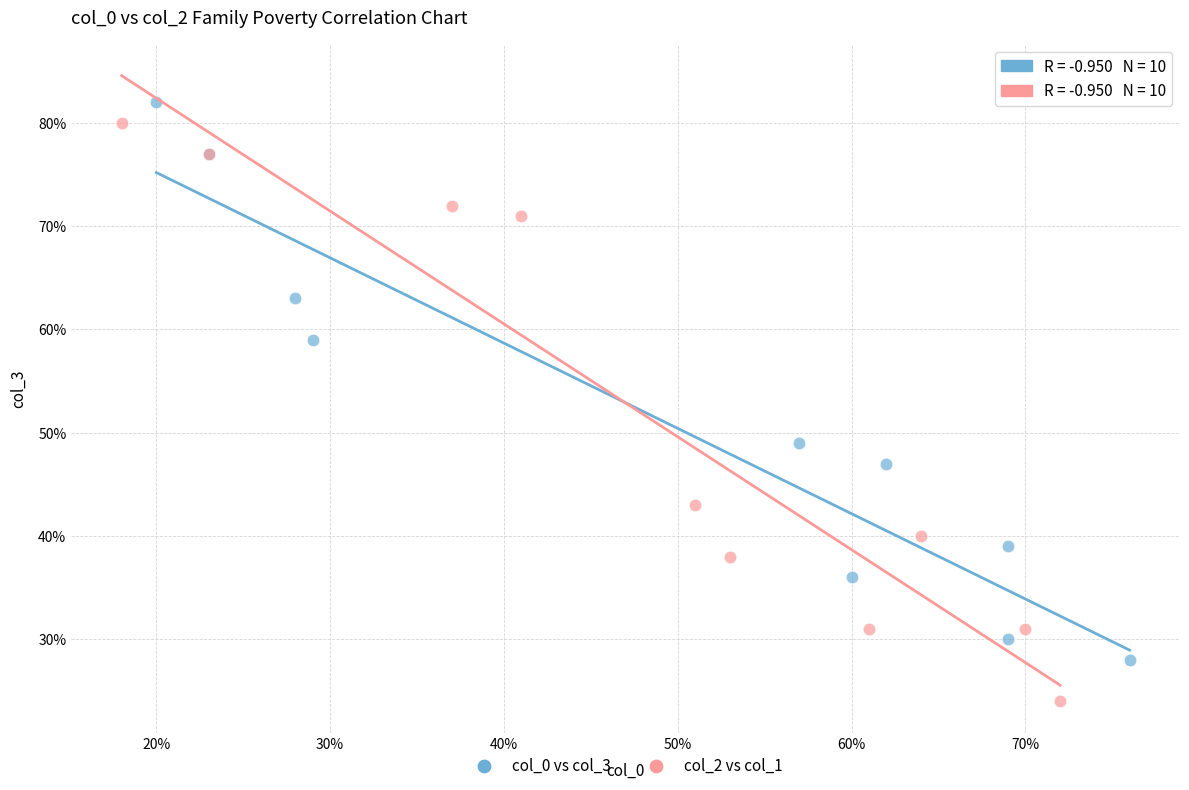

What are all the series names shown in the legend?

col_0 vs col_3, col_2 vs col_1